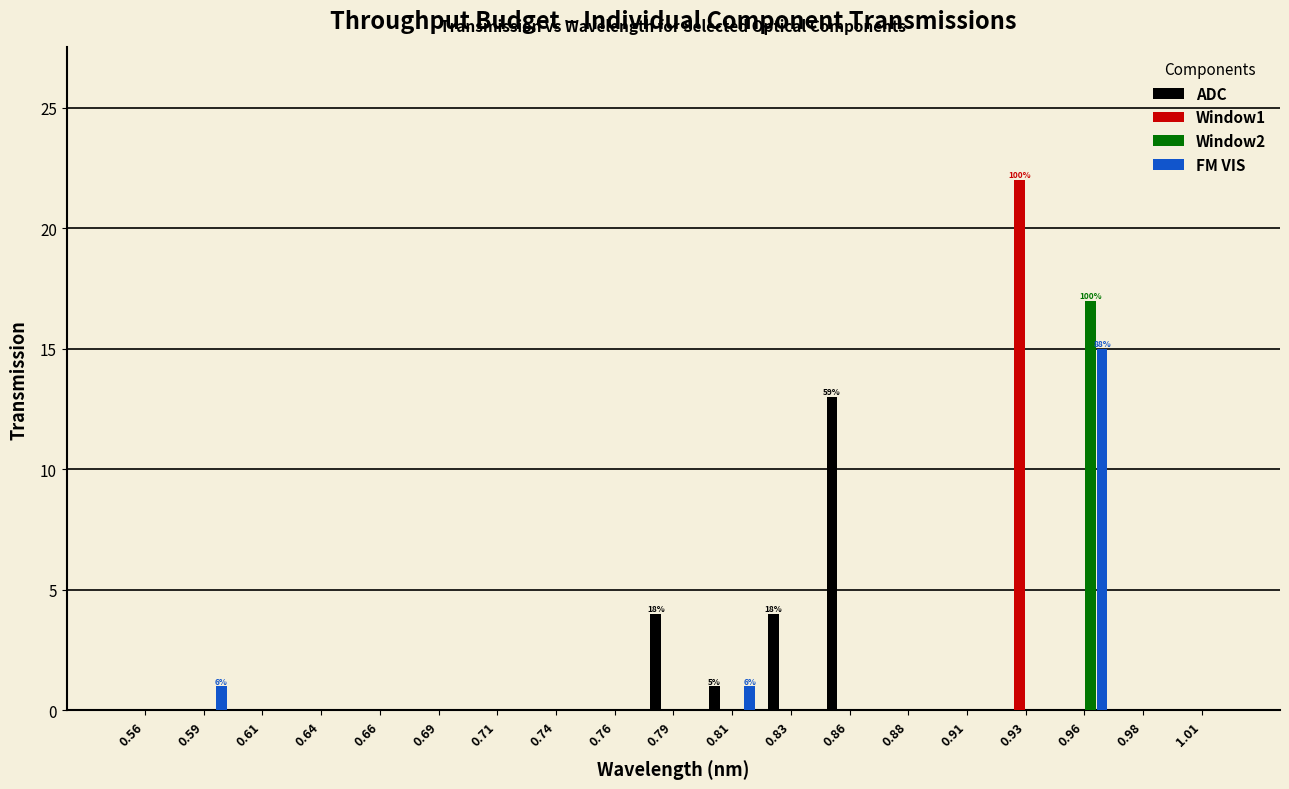

In the Window2 series, which range on the x-axis has the tallest bar?

0.945 to 0.970